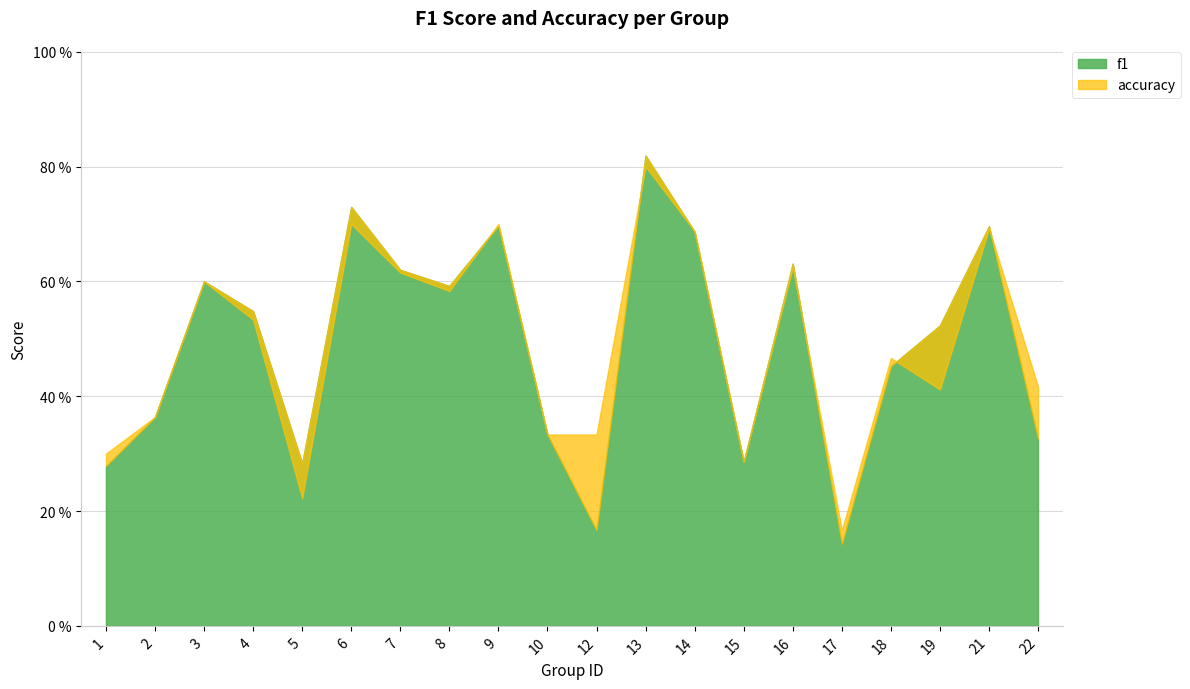

At which category does the chart reach its peak across all series?

13